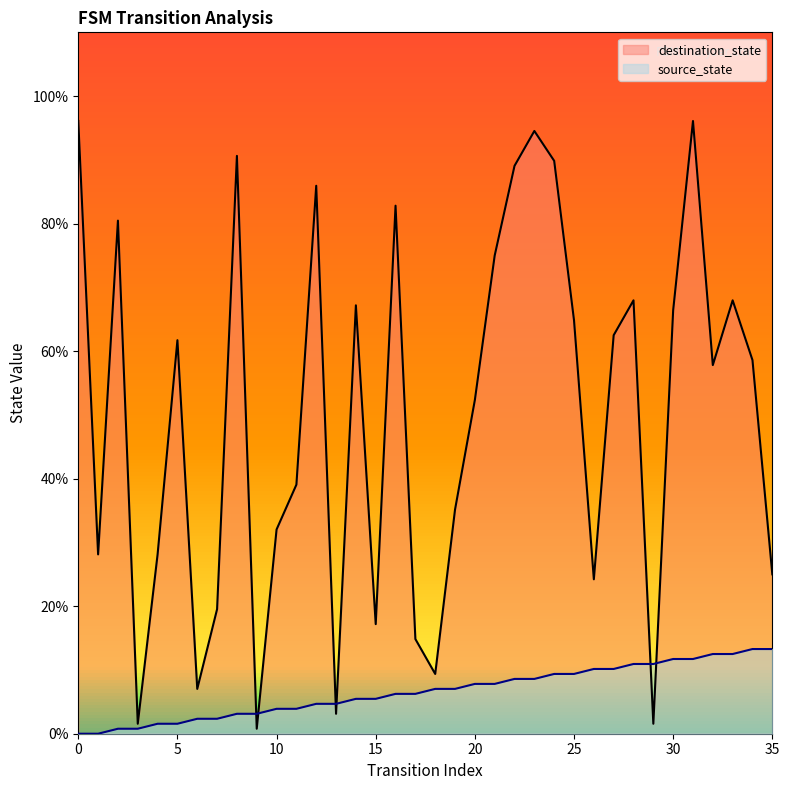

What are all the series names shown in the legend?

destination_state, source_state